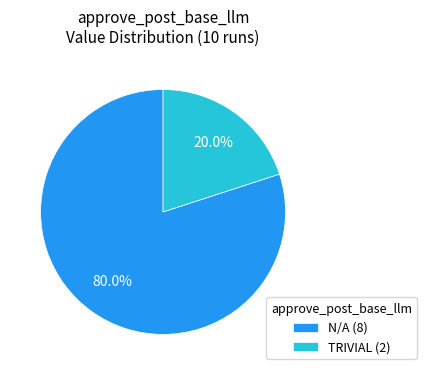

Between TRIVIAL and N/A, which is larger?

N/A